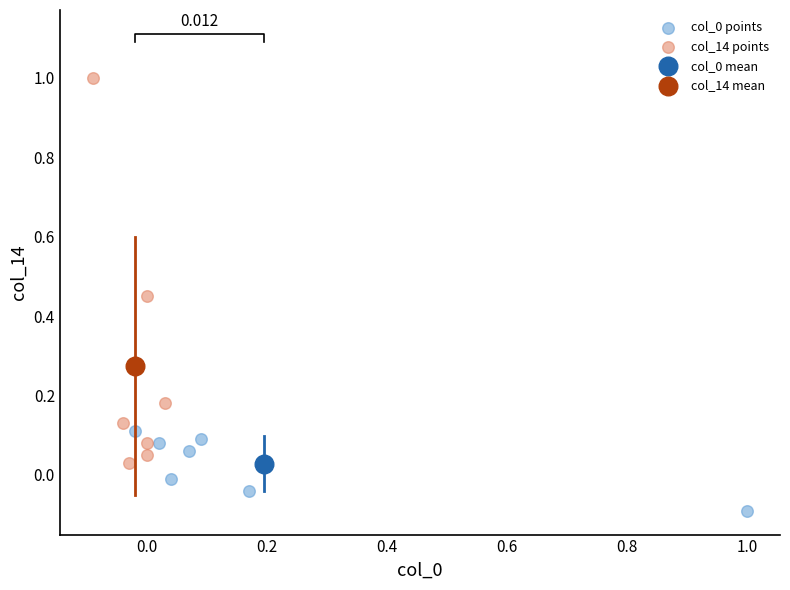

Which series reaches the maximum Y coordinate?

col_14 points